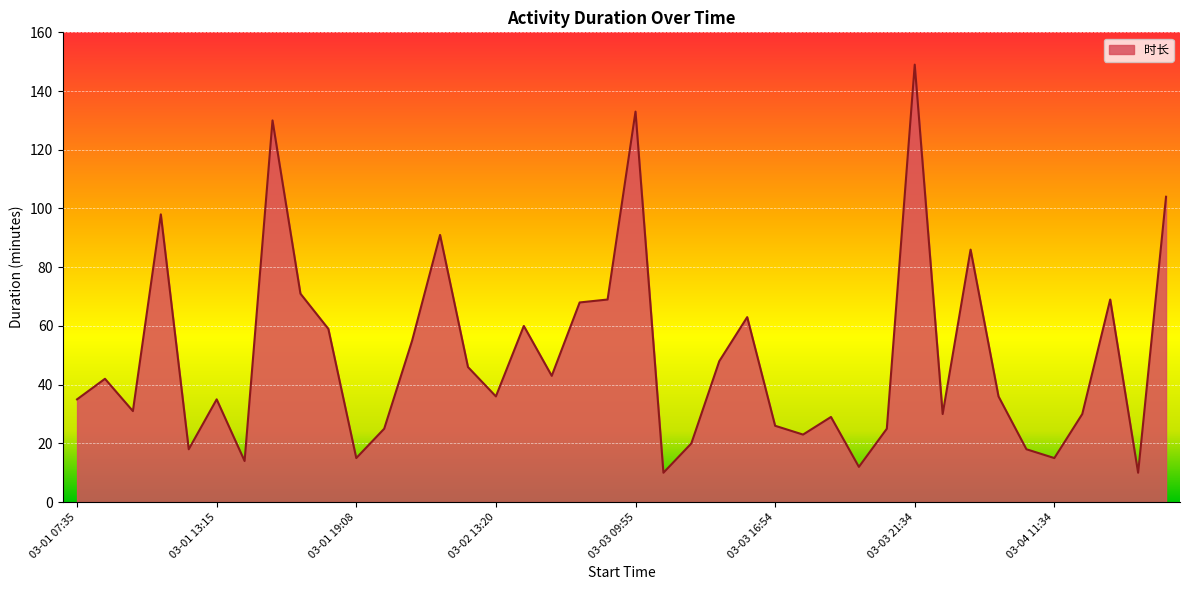

What is the greatest value displayed?

149